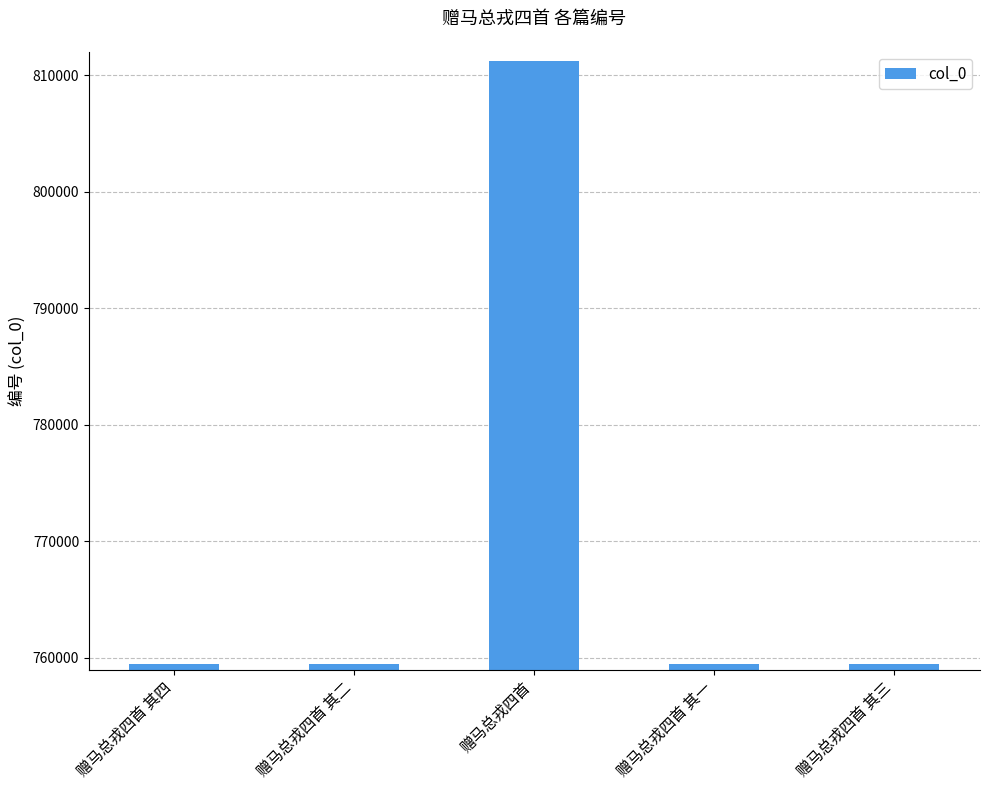

What is the difference between the values at 赠马总戎四首 and 赠马总戎四首 其三?

51694